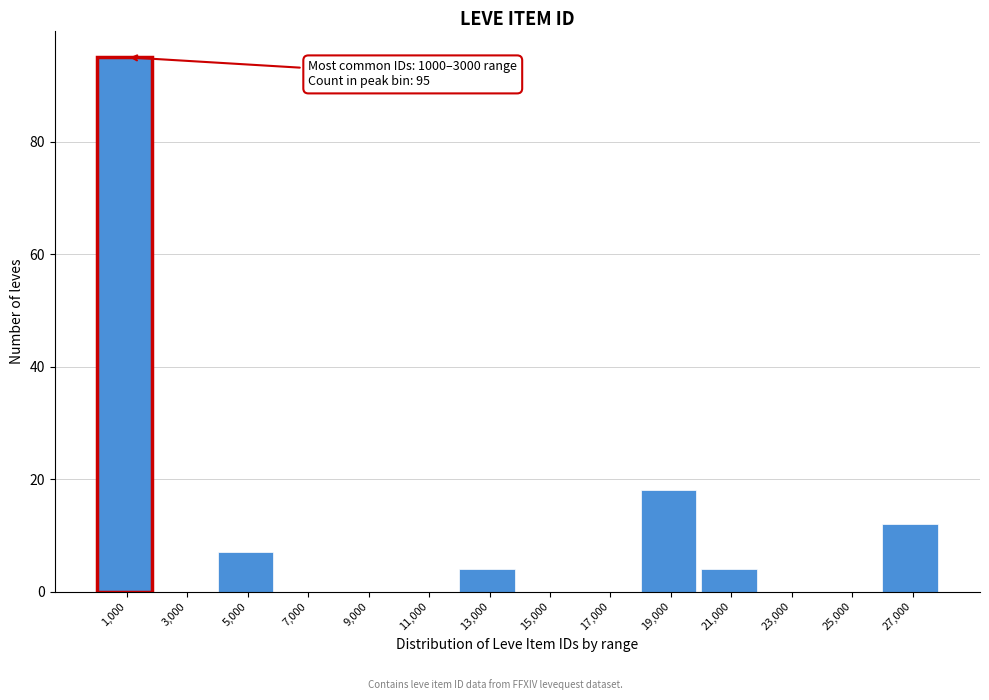

Reading left to right, list all the values displayed in this chart.

1,000=95	3,000=0	5,000=7	7,000=0	9,000=0	11,000=0	13,000=4	15,000=0	17,000=0	19,000=18	21,000=4	23,000=0	25,000=0	27,000=12